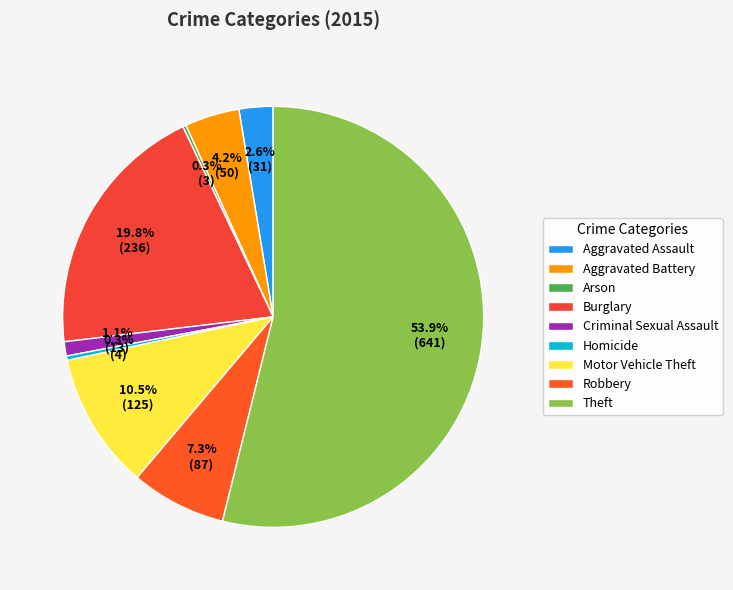

Count the number of slices in the pie.

9